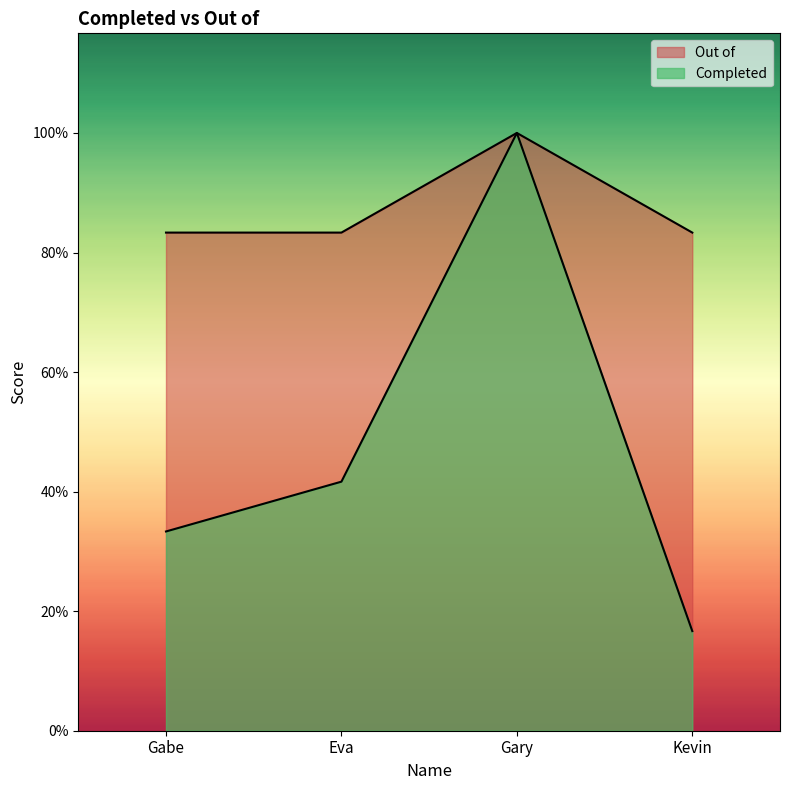

What position from the right is Gary?

2